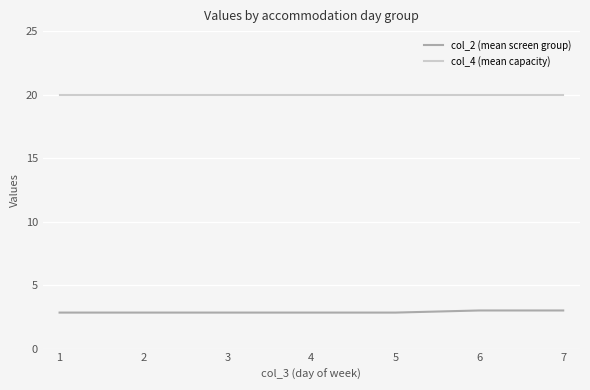

Rank the series at 4 from highest to lowest value.

col_4 (mean capacity), col_2 (mean screen group)